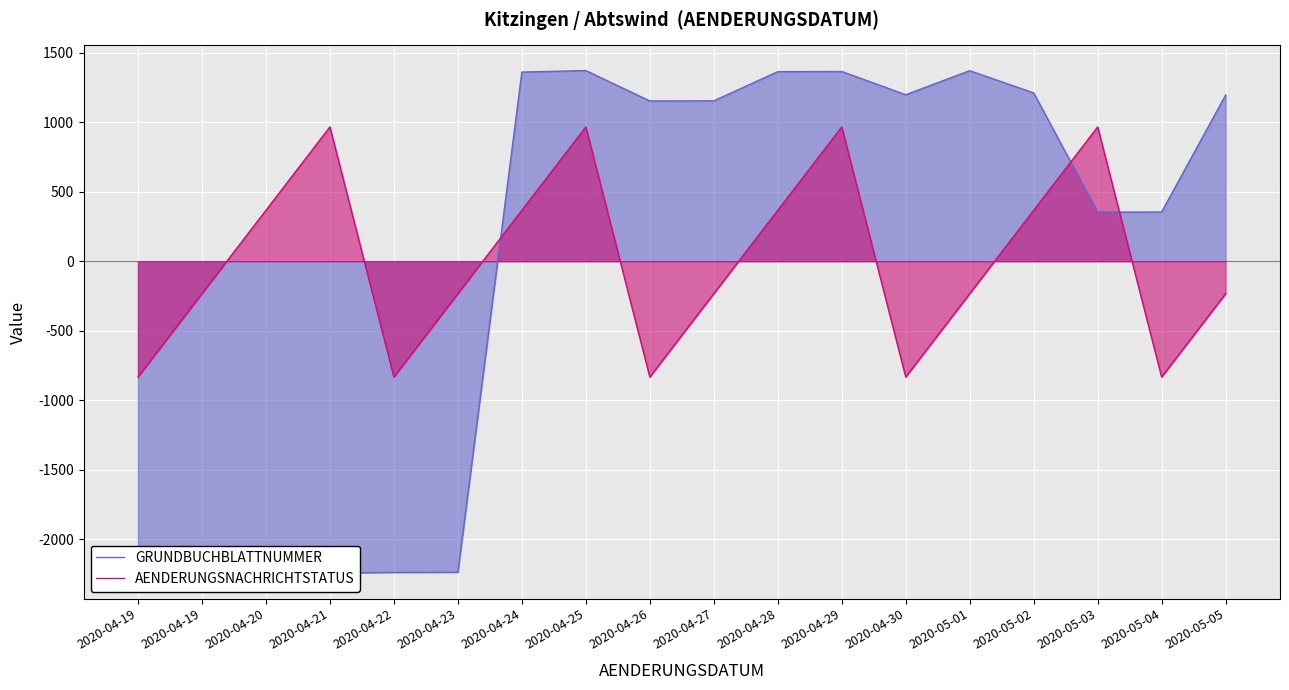

What is the label of the 15th point from the left?

2020-05-02